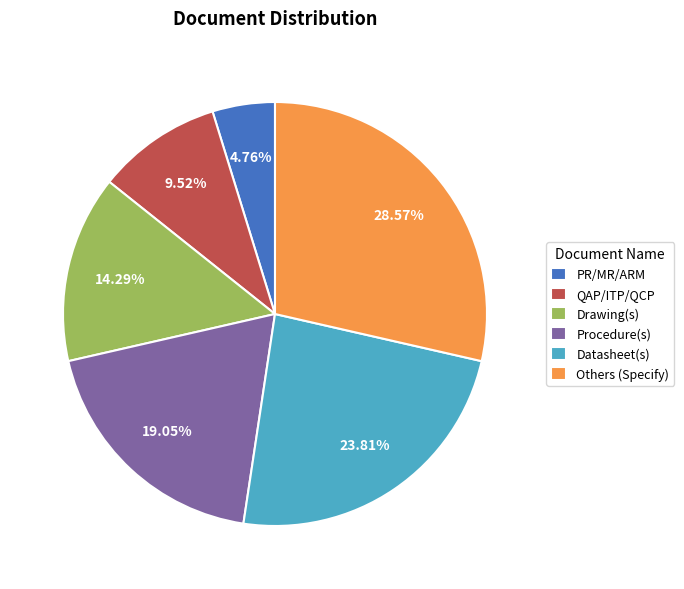

Is Procedure(s) the majority of the pie?

No